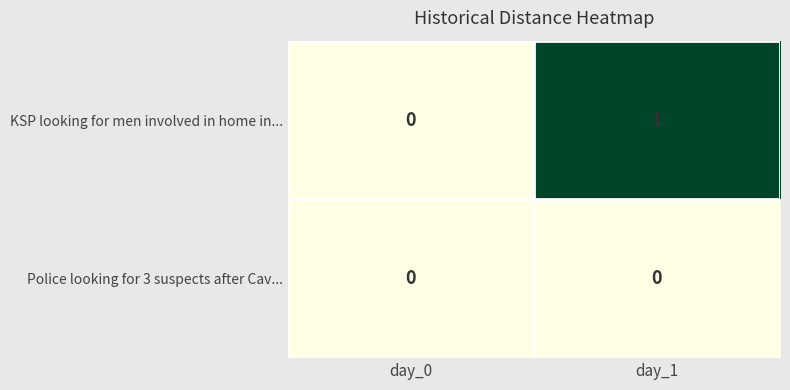

Which series changed the most between day_0 and day_1?

row_0